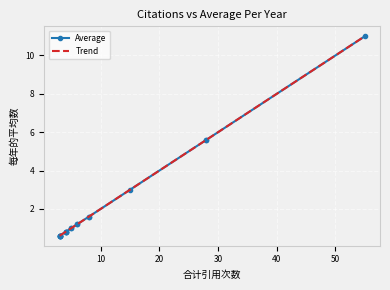

Which series has the widest spread of values?

Average